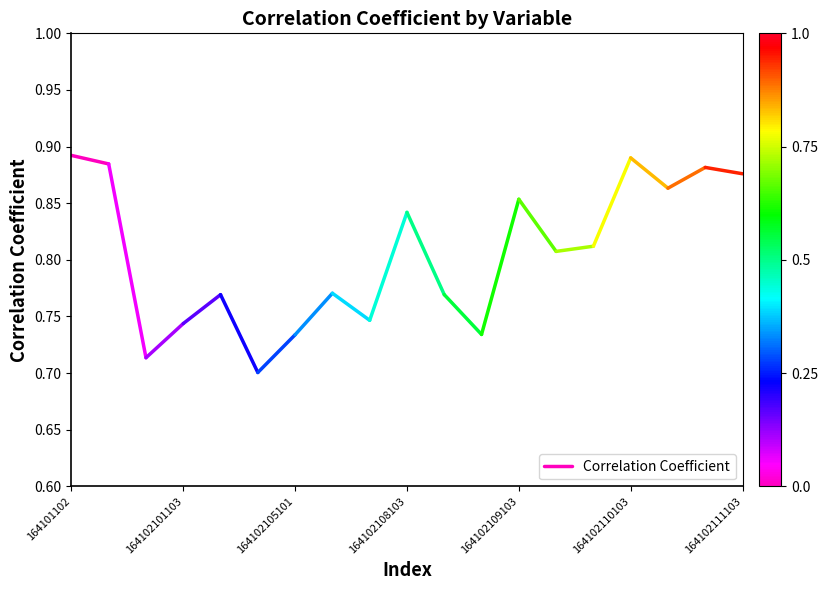

How many distinct data groups are displayed?

1